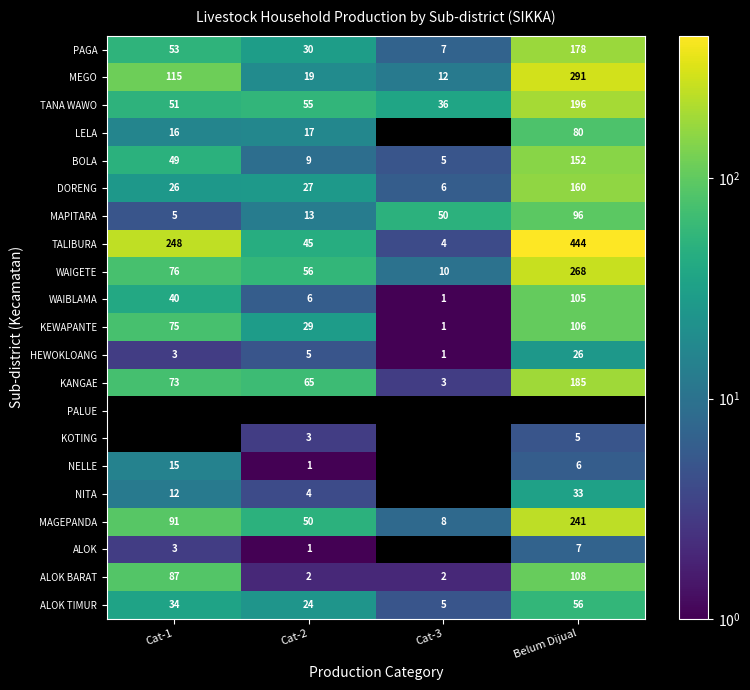

Rank the categories by KEWAPANTE value from highest to lowest.

Belum Dijual, Cat-1, Cat-2, Cat-3